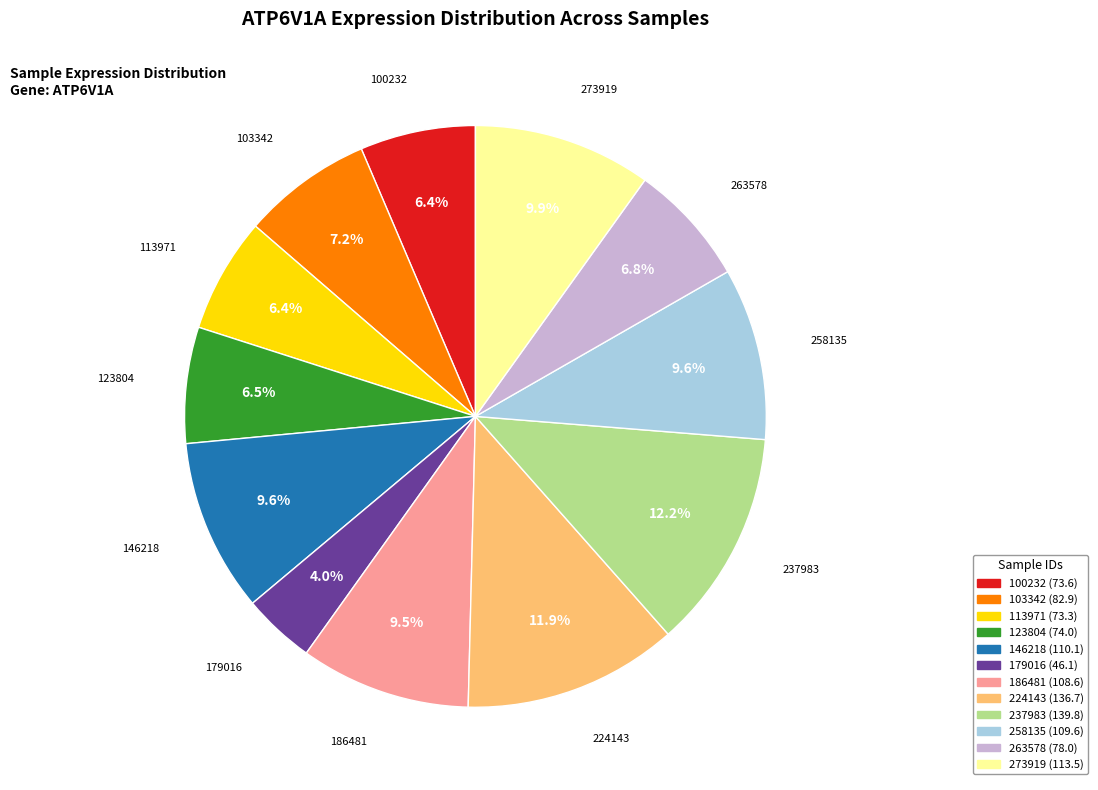

Combined, what portion of the pie is 113971 and 103342?

13.6%